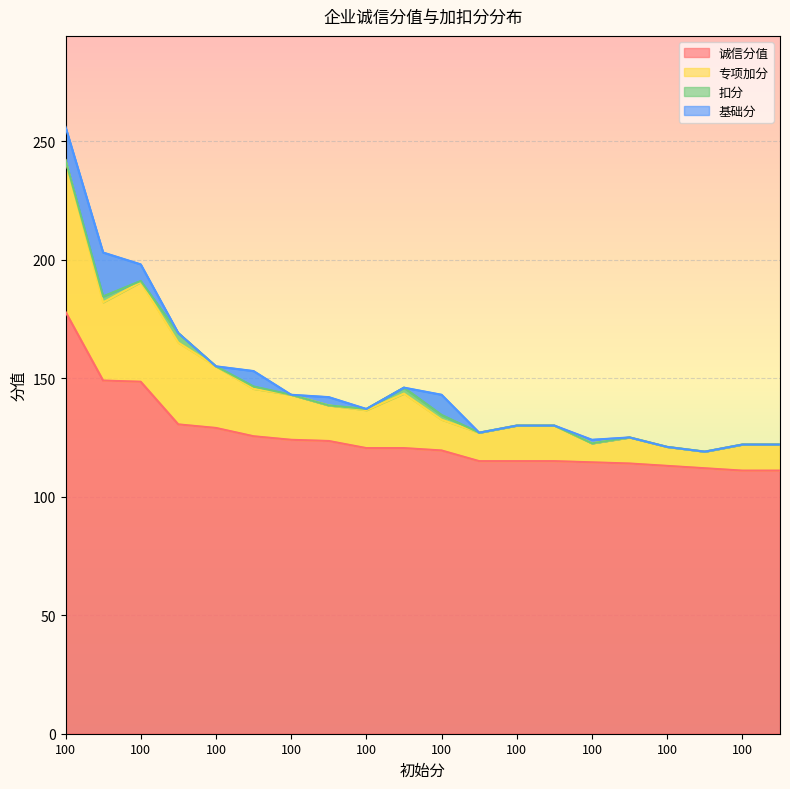

True or false: 诚信分值 and 专项加分 cross at least once.

False